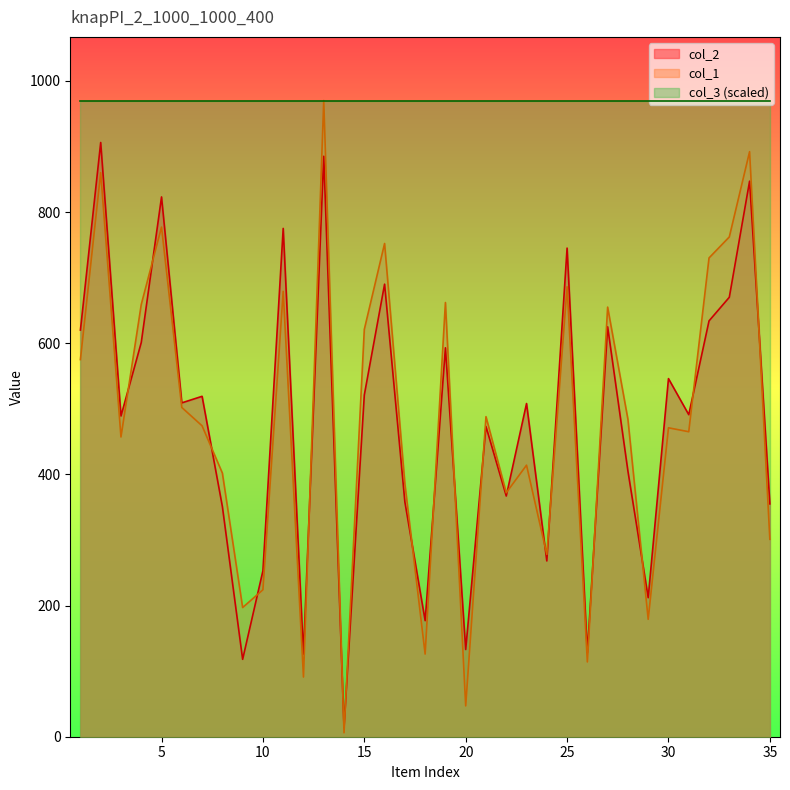

What is the value of the col_2 point at the 9th from the left?

118